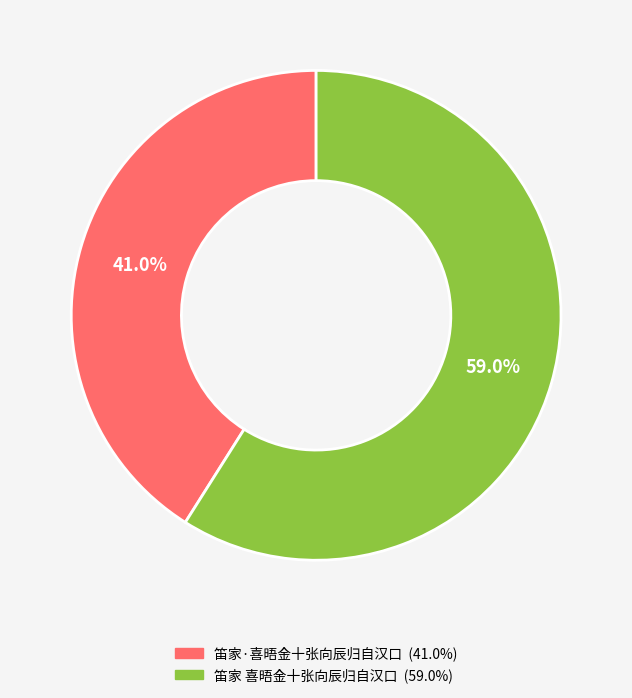

To the nearest percent, what is the average slice percentage?

50%